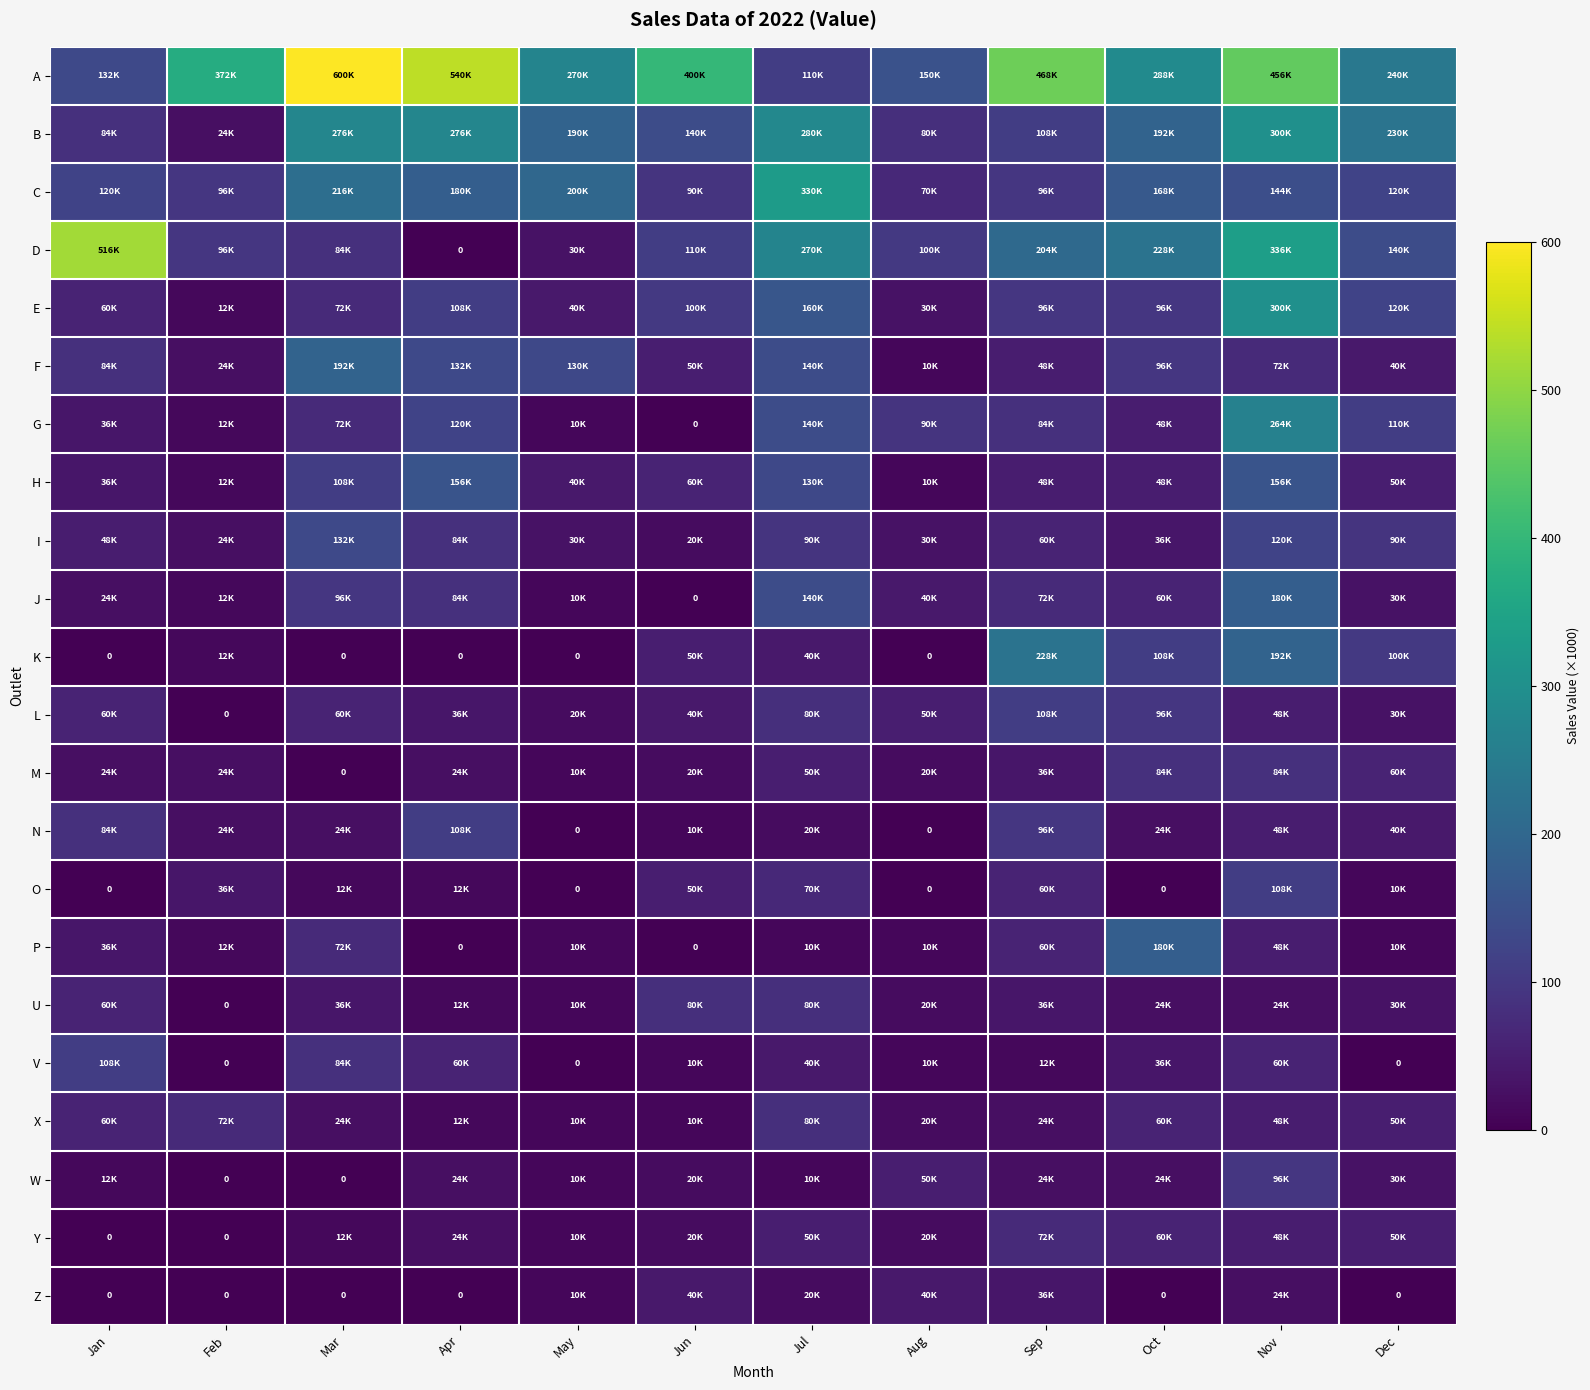

What is the approximate value of W at Jul?

10